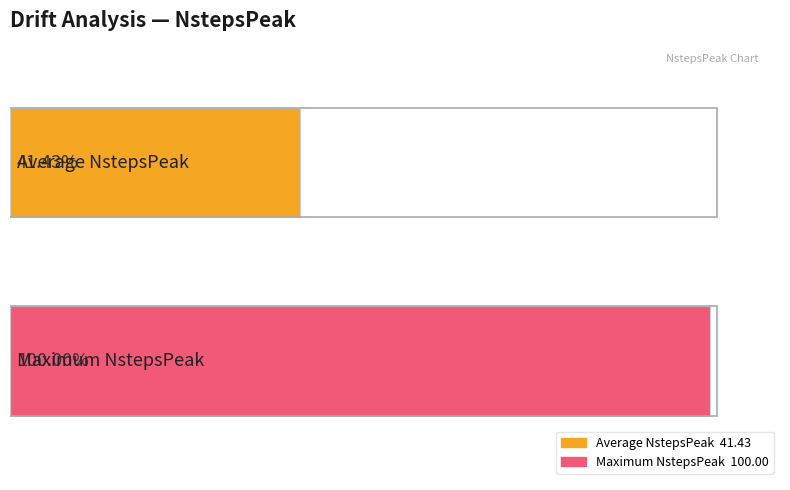

The value at 0.4 is 5.5. True or false?

False